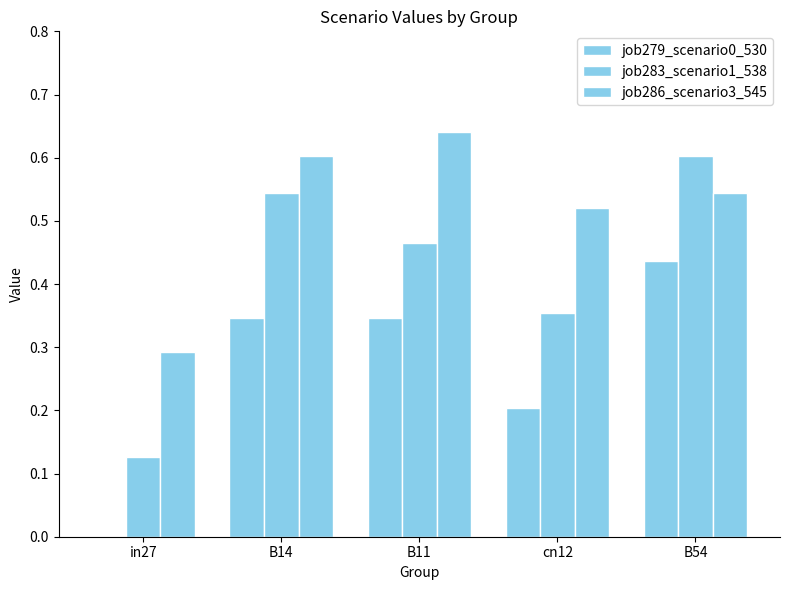

What is the difference between the second highest and minimum values in the job286_scenario3_545 series?

0.3